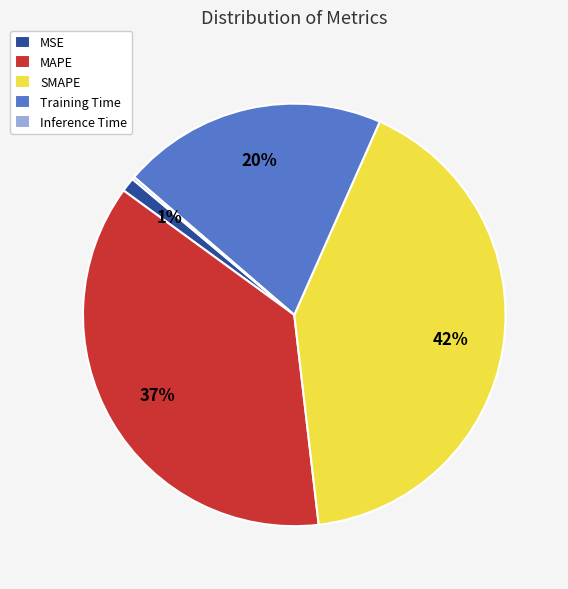

What percentage is the MAPE slice, to the nearest percent?

37%